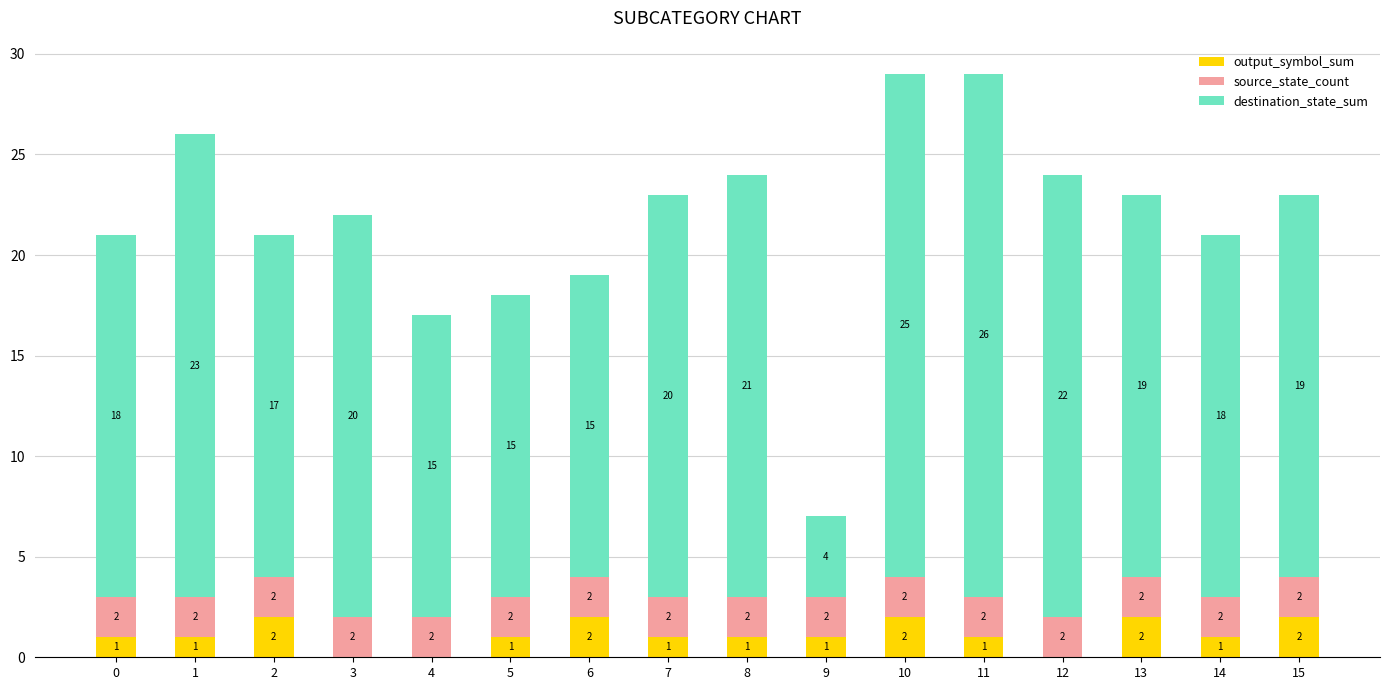

The output_symbol_sum series shows 2 at 10. True or false?

True